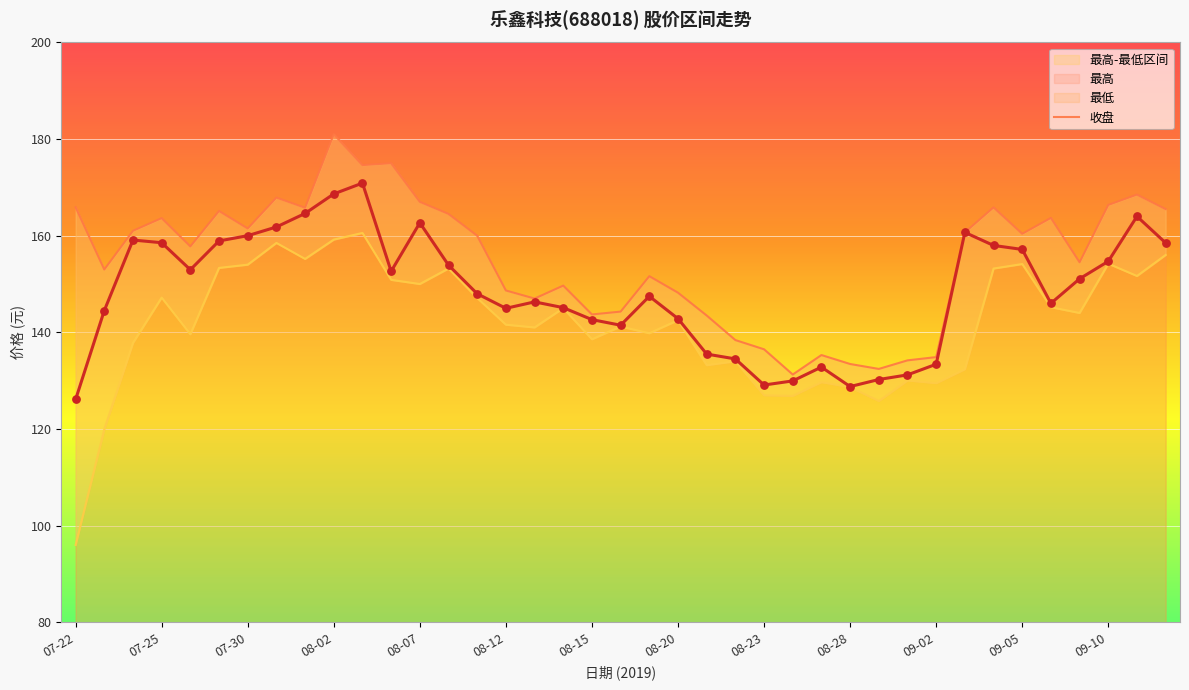

Which series has the largest Y range (max minus min)?

最低